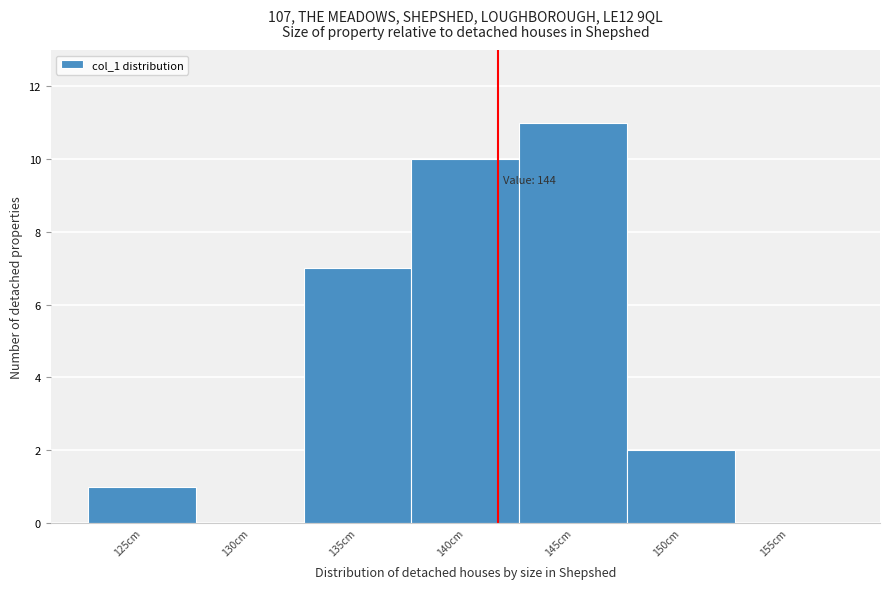

Reading left to right, extract all data points from this chart.

125cm=1	130cm=0	135cm=7	140cm=10	145cm=11	150cm=2	155cm=0